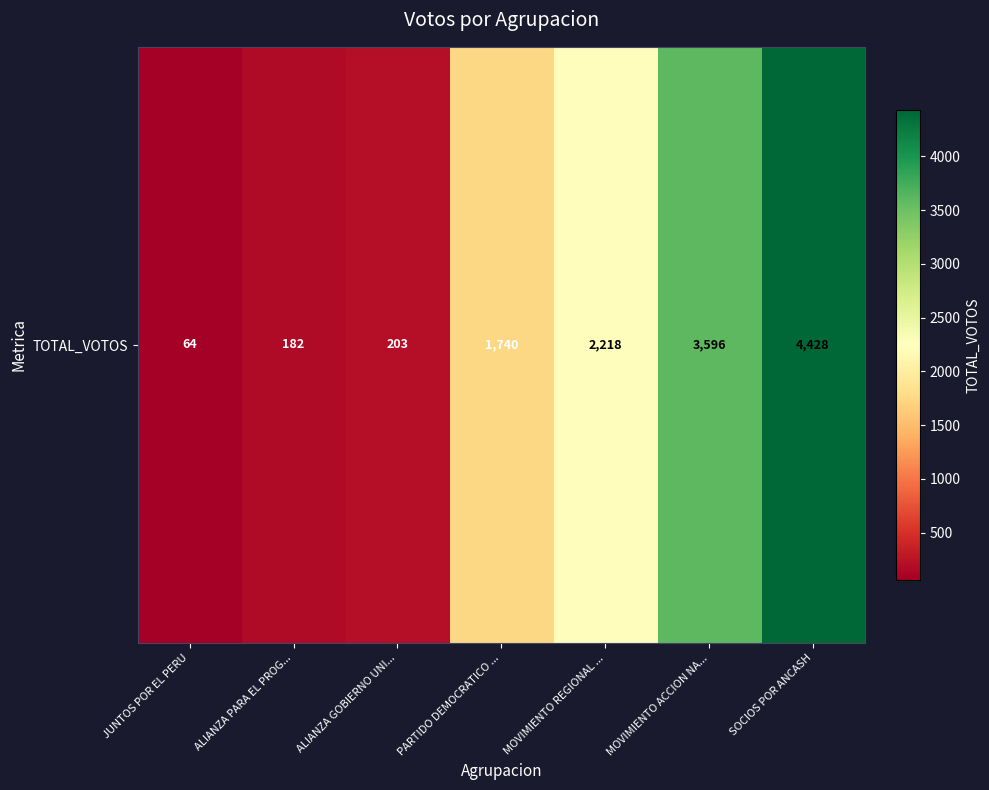

How many values are below 1740?

3